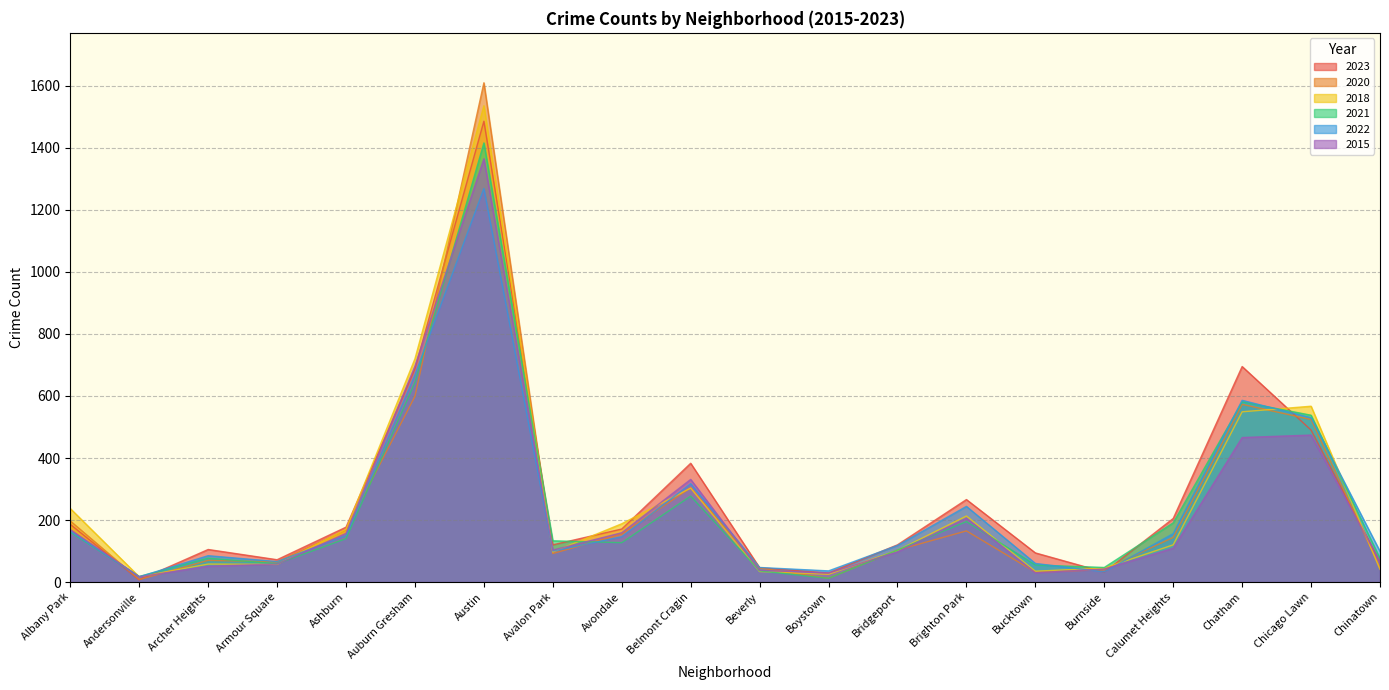

Is the value of 2015 at Archer Heights greater than the value of 2023 at Brighton Park?

No